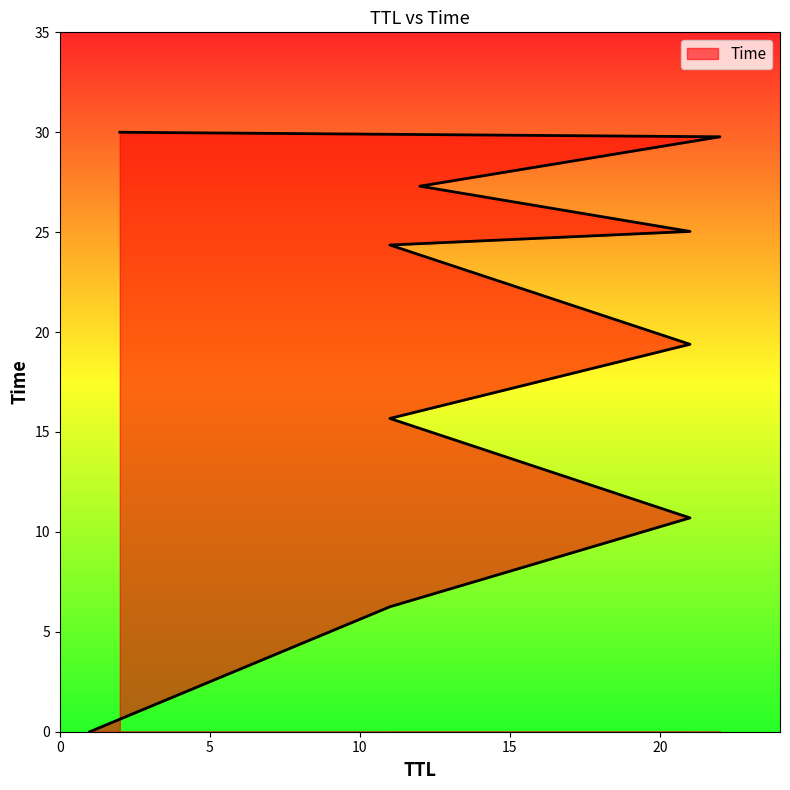

The chart shows a value of 10.2 at 11. True or false?

False